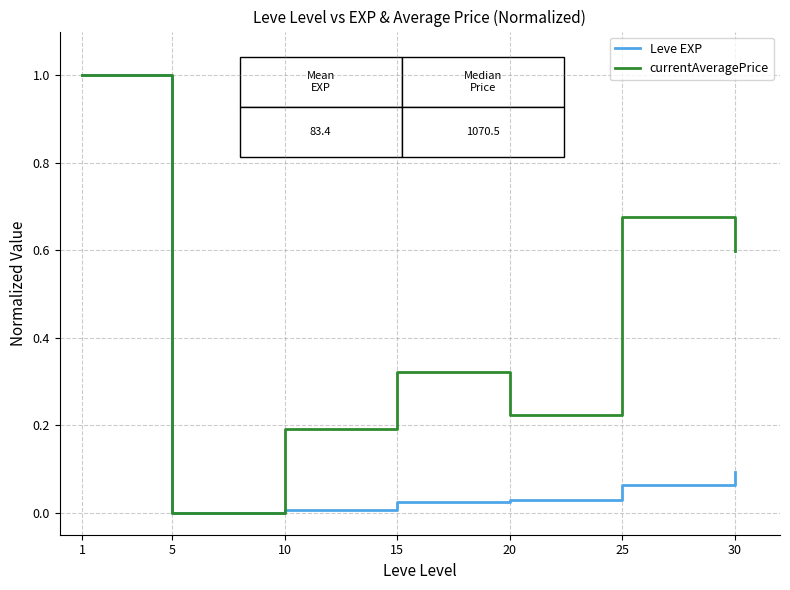

What is the highest value of the currentAveragePrice series?

1.0